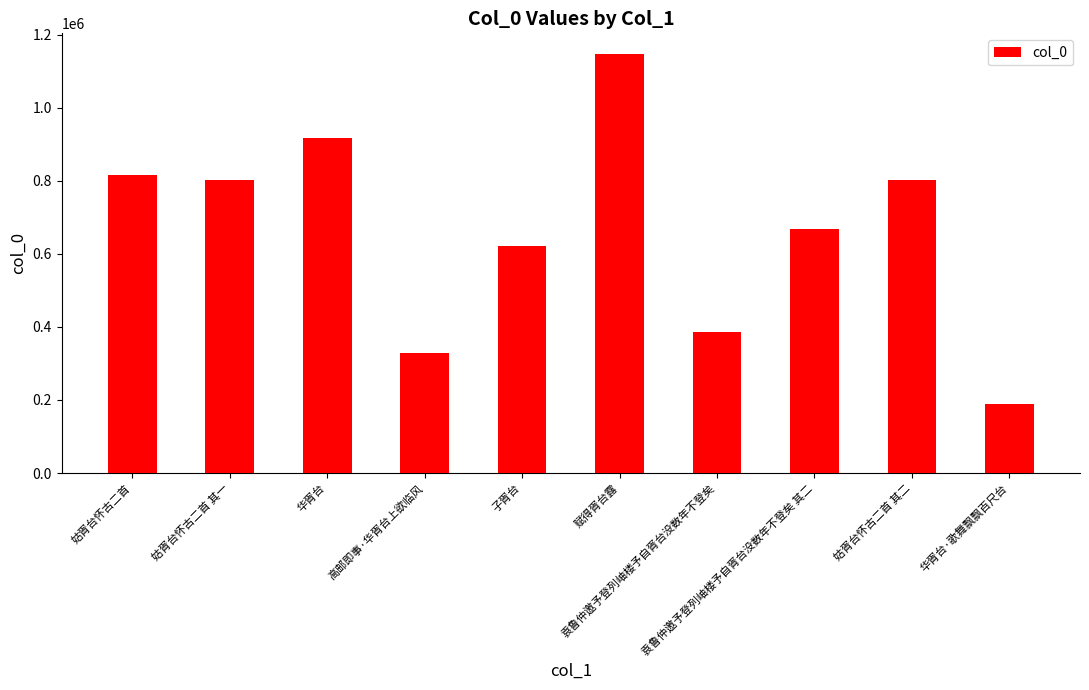

What is the value of the 5th bar from the left?

620745